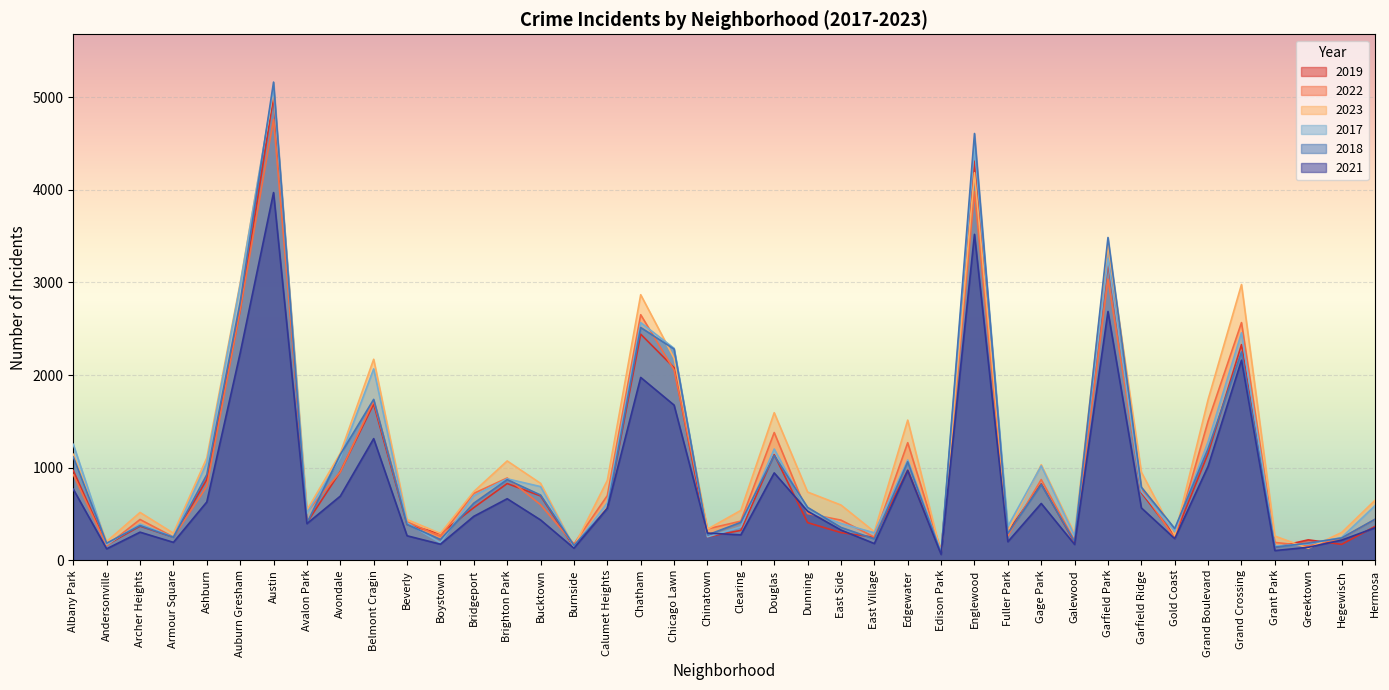

List the labels in order of 2019 value, largest first.

Austin, Englewood, Garfield Park, Auburn Gresham, Chatham, Grand Crossing, Chicago Lawn, Belmont Cragin, Grand Boulevard, Douglas, Edgewater, Albany Park, Avondale, Ashburn, Brighton Park, Gage Park, Garfield Ridge, Bucktown, Bridgeport, Calumet Heights, Dunning, Avalon Park, Beverly, Archer Heights, Hermosa, Clearing, Fuller Park, East Side, Boystown, Gold Coast, Chinatown, Armour Square, East Village, Greektown, Galewood, Hegewisch, Andersonville, Burnside, Grant Park, Edison Park